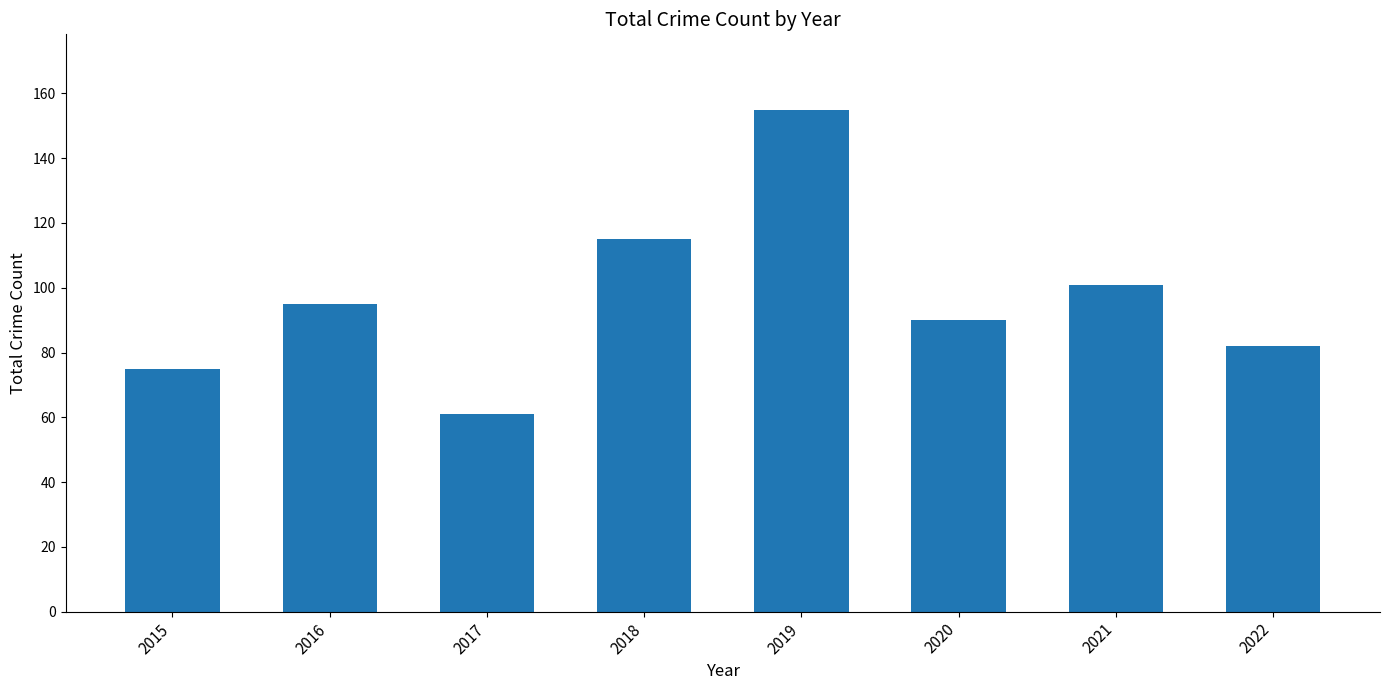

Rank the categories by value from highest to lowest.

2019, 2018, 2021, 2016, 2020, 2022, 2015, 2017